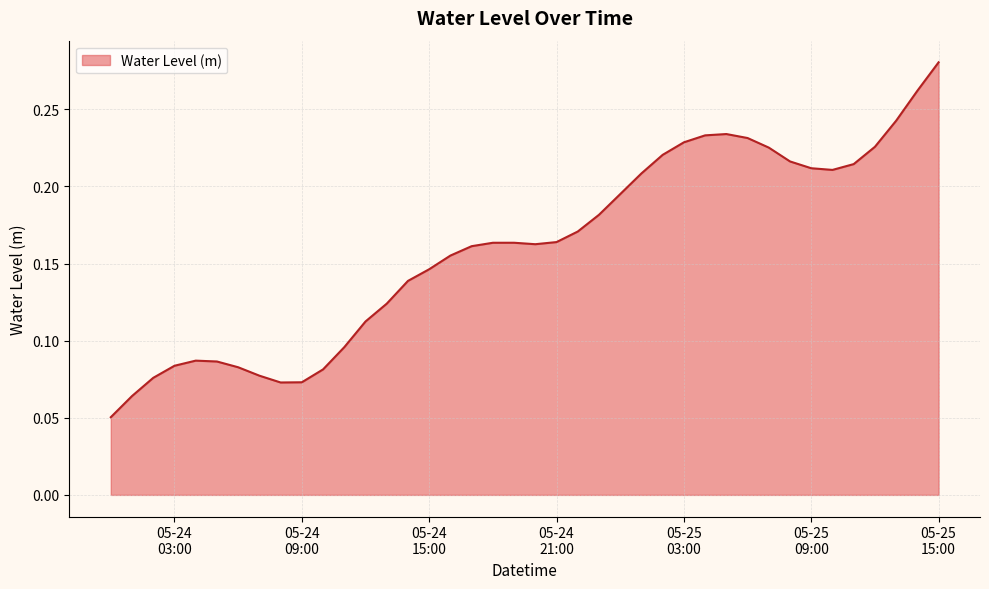

What is the sum of all values?

6.4